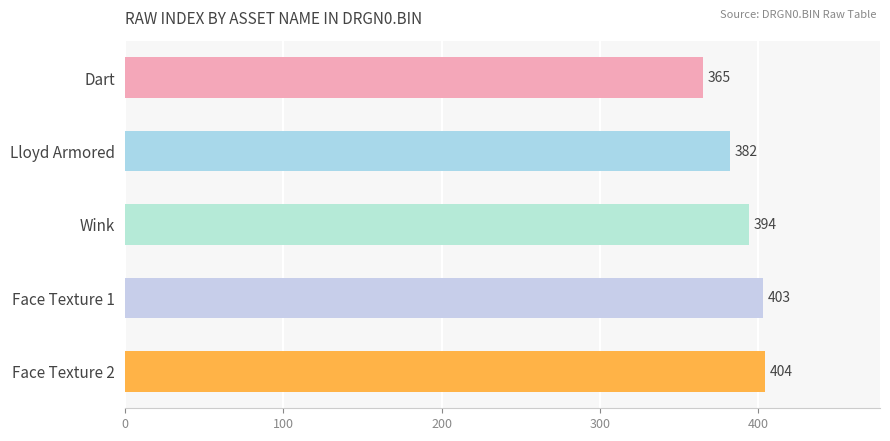

What is the difference between the values at Face Texture 2 and Dart?

39